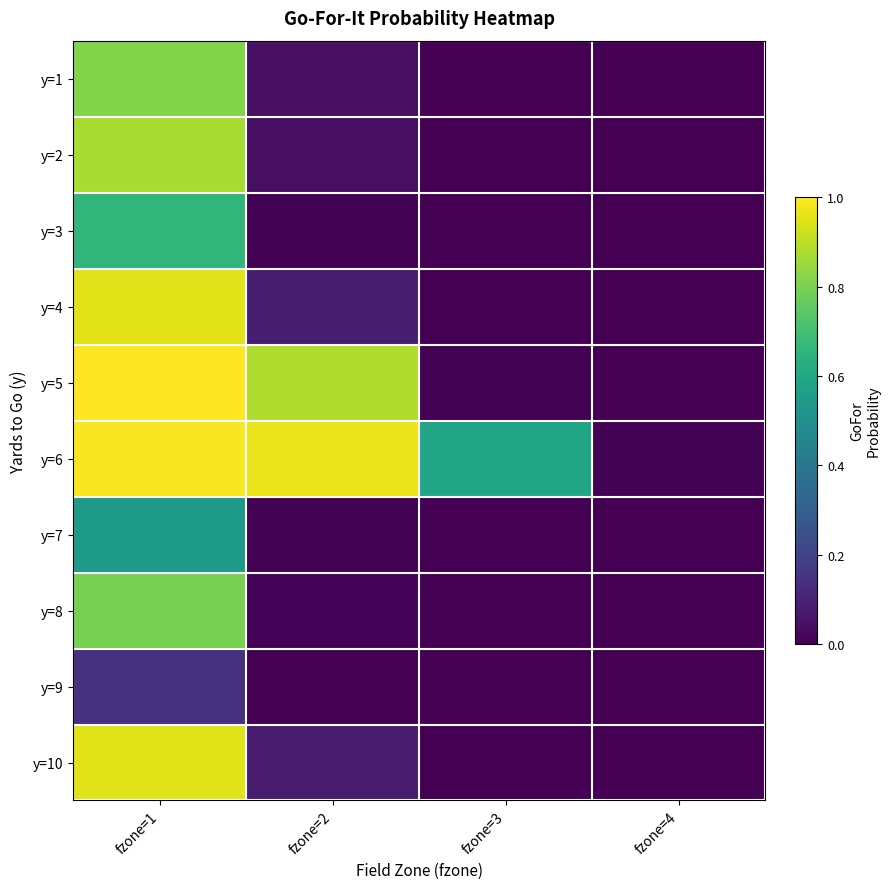

At which category is the sum across all series the highest?

fzone=1